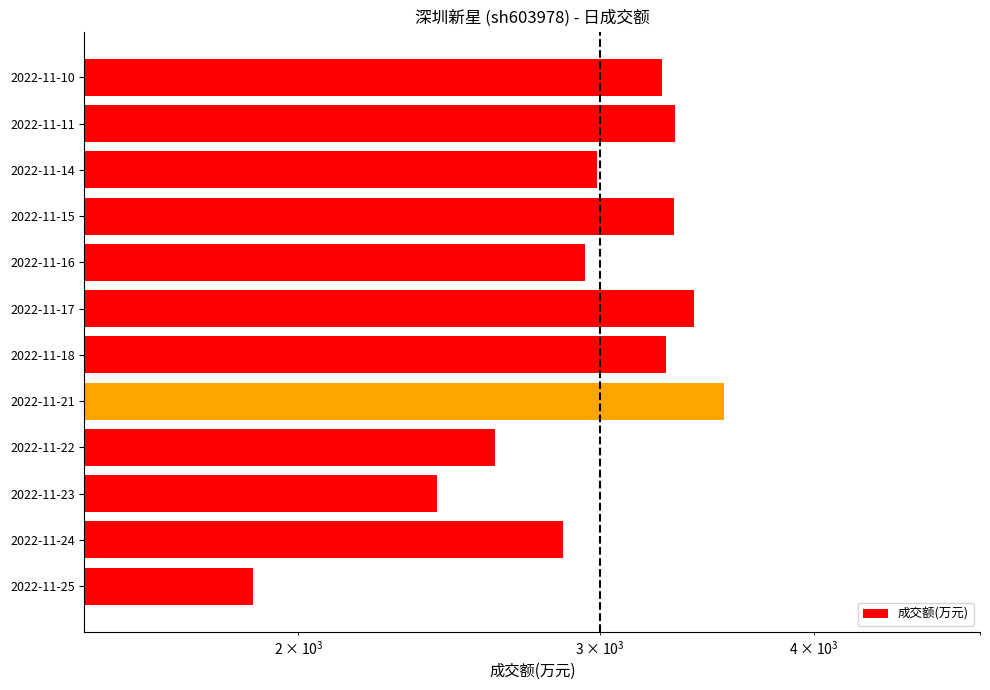

Count the number of values greater than 3261.

5